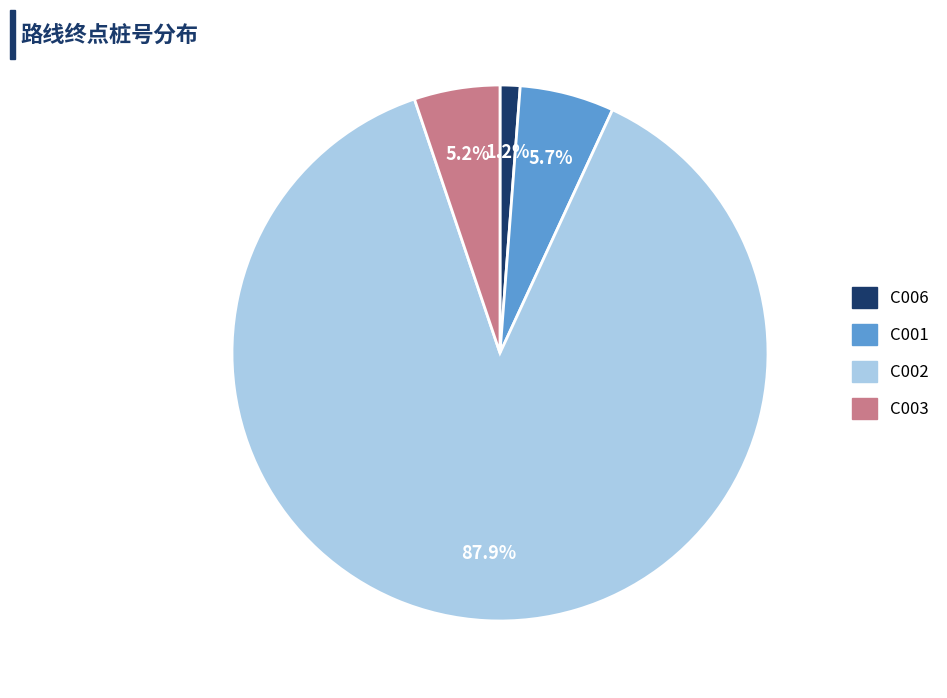

Count the number of slices in the pie.

4